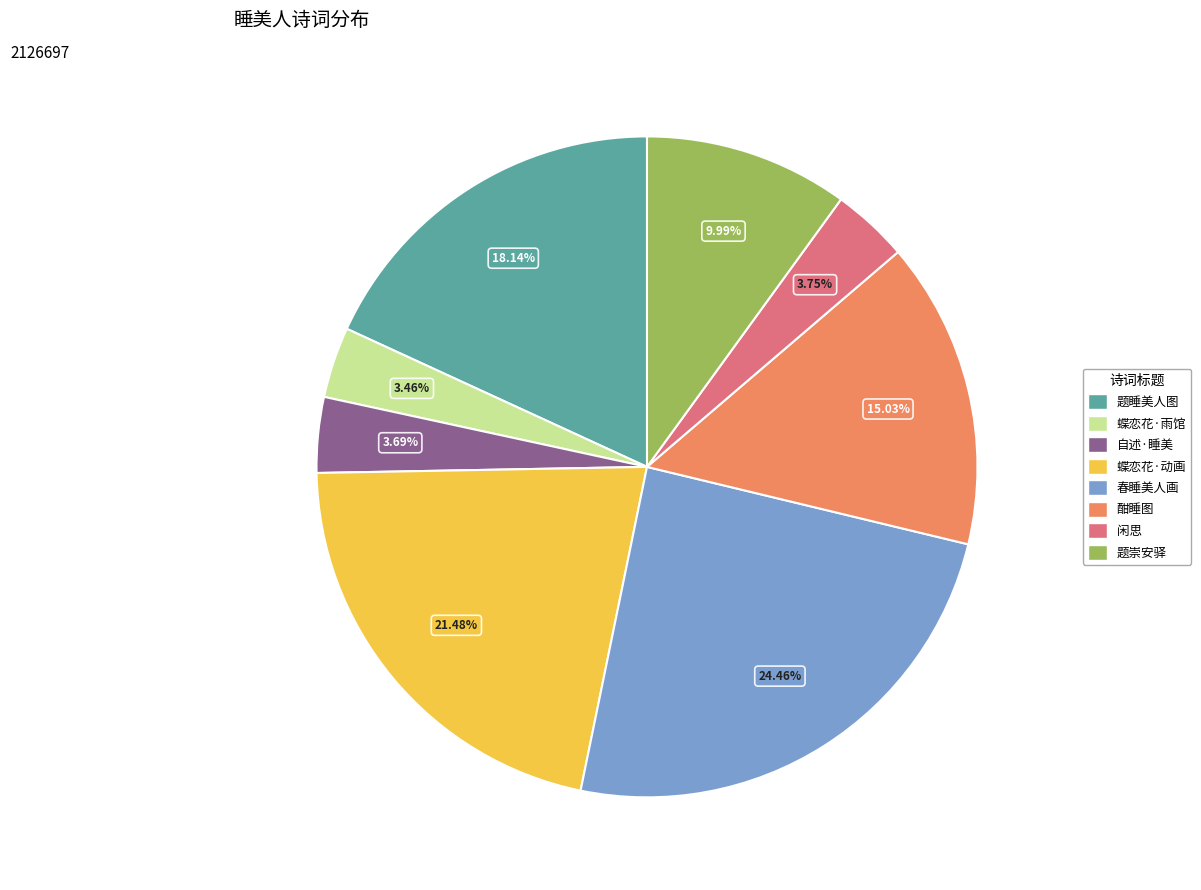

Which category has the biggest portion of the pie?

春睡美人画